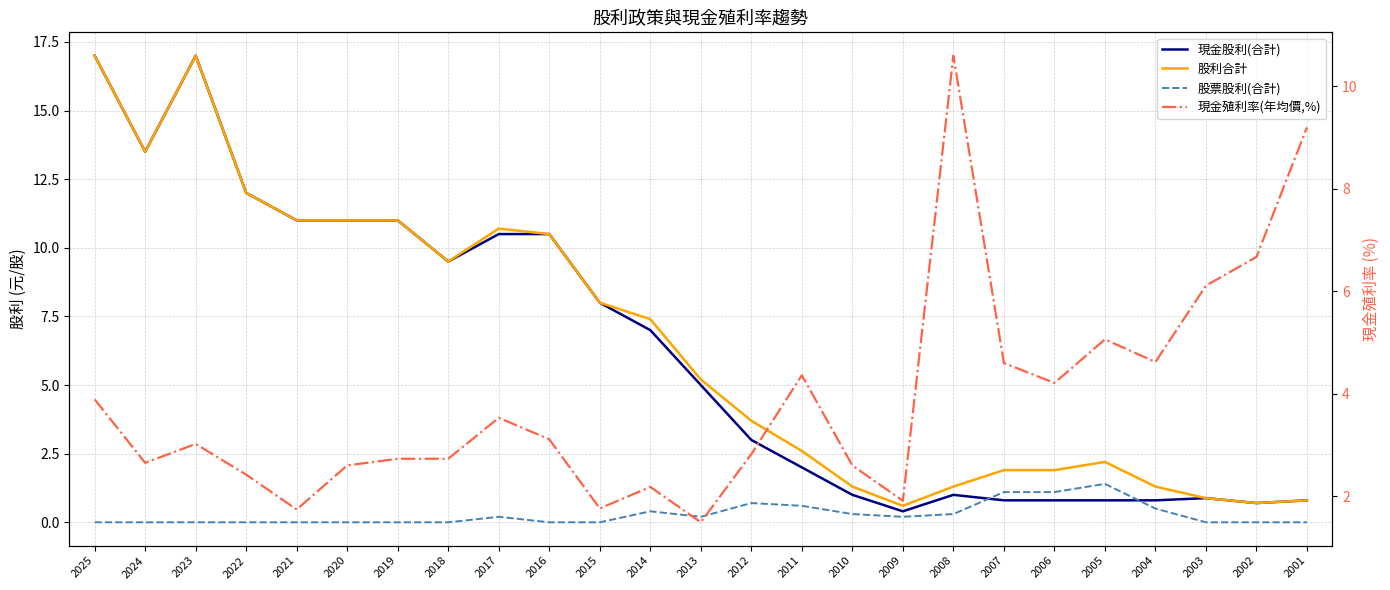

How many lines are shown in the chart?

4